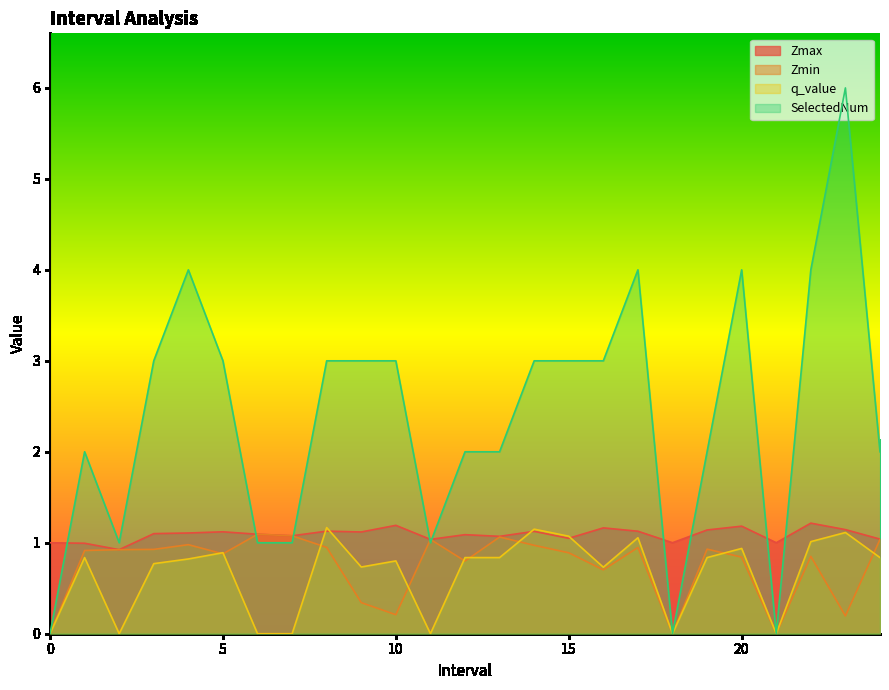

True or false: SelectedNum and q_value cross at least once.

False